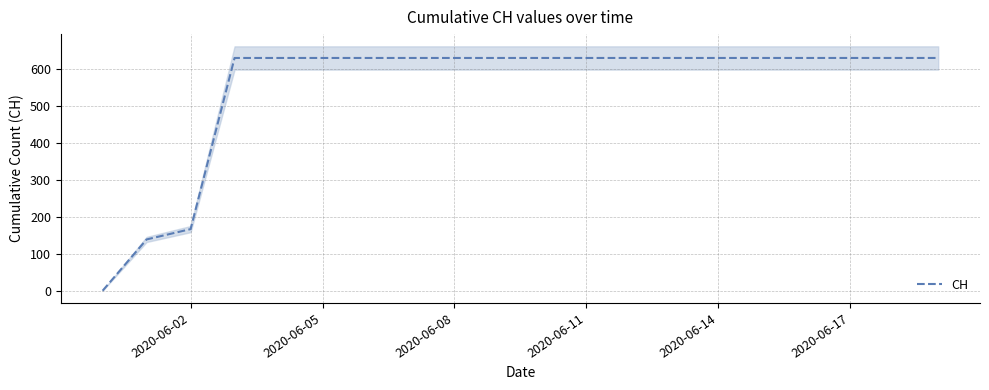

At which label is CH closest to 315?

2020-06-02